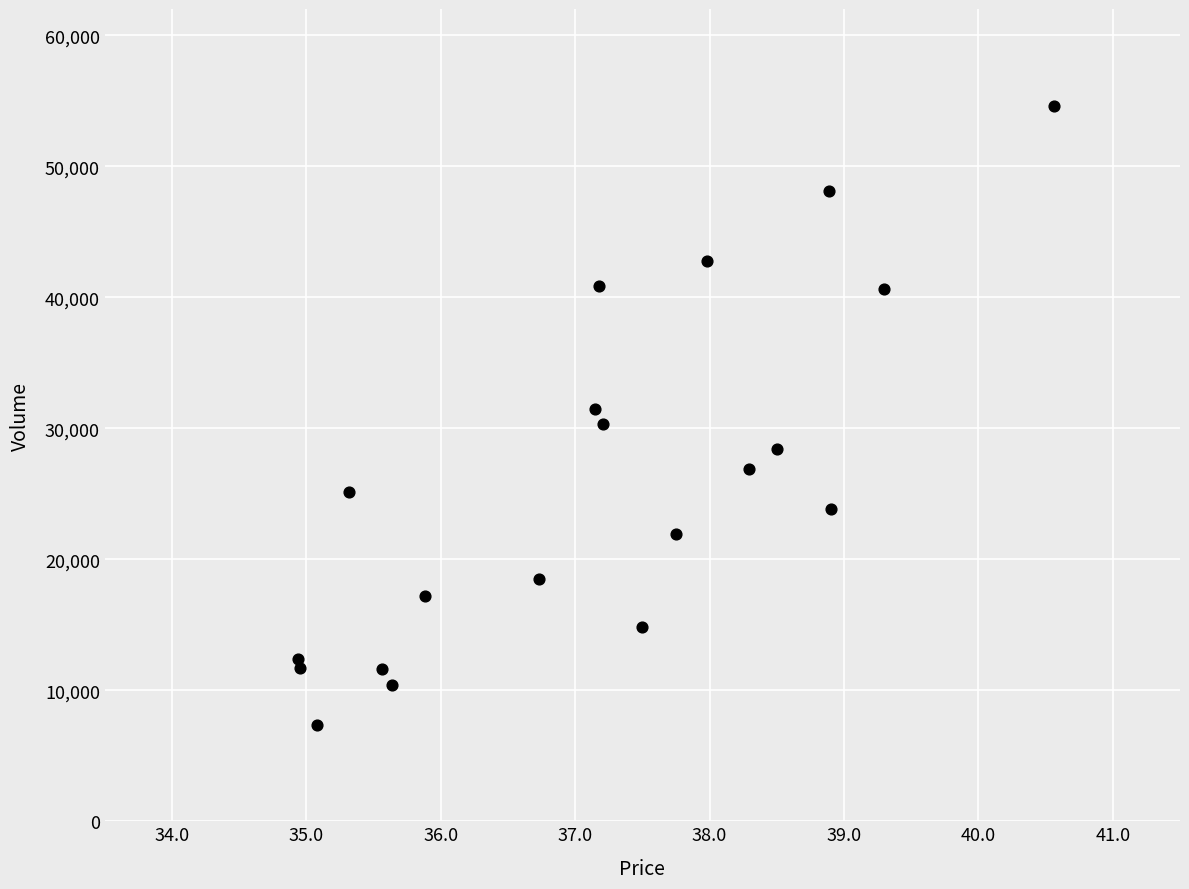

What is the range of Y values (max minus min)?

47224